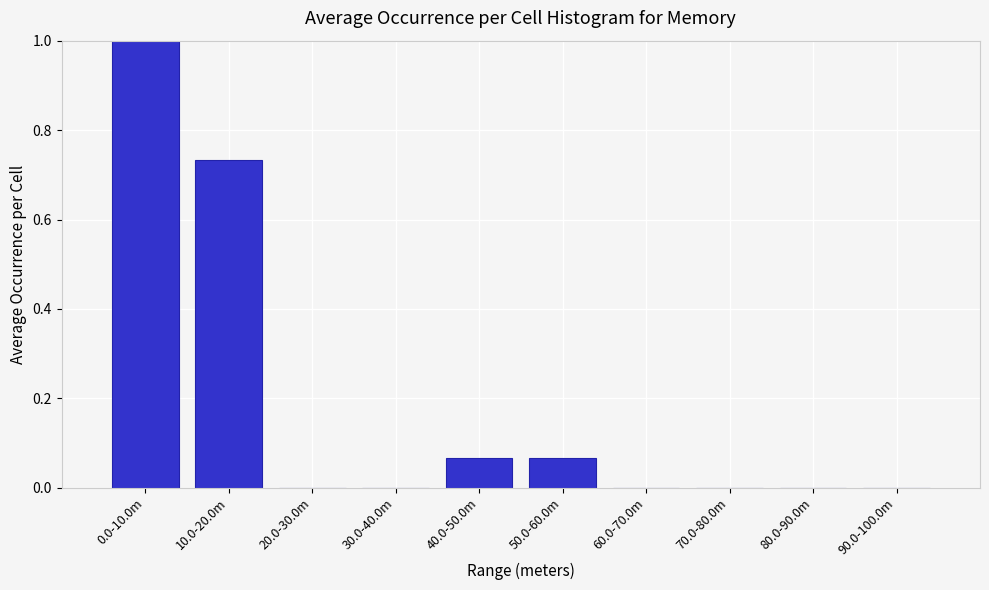

Which label corresponds to the largest value in the chart?

0.0-10.0m